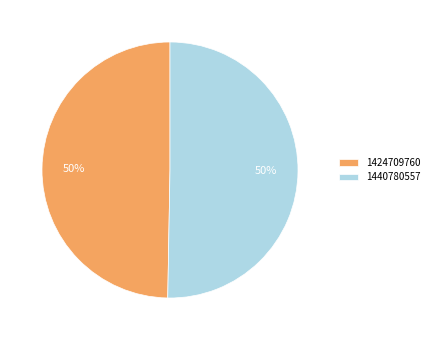

Is it true that 1440780557 is 36% of the pie?

False